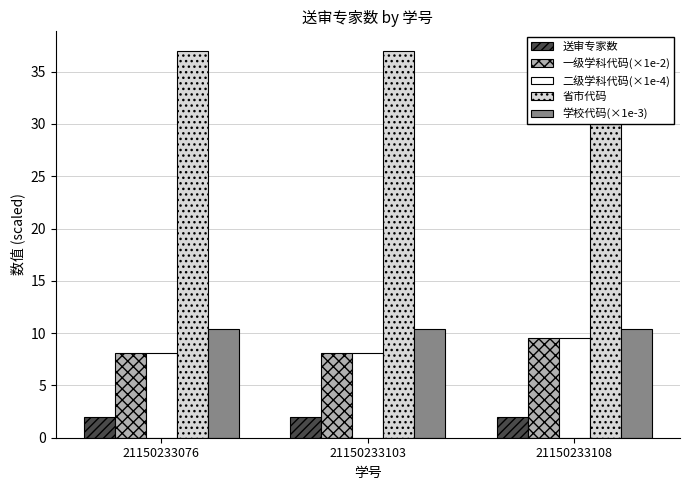

How many distinct data groups are displayed?

5